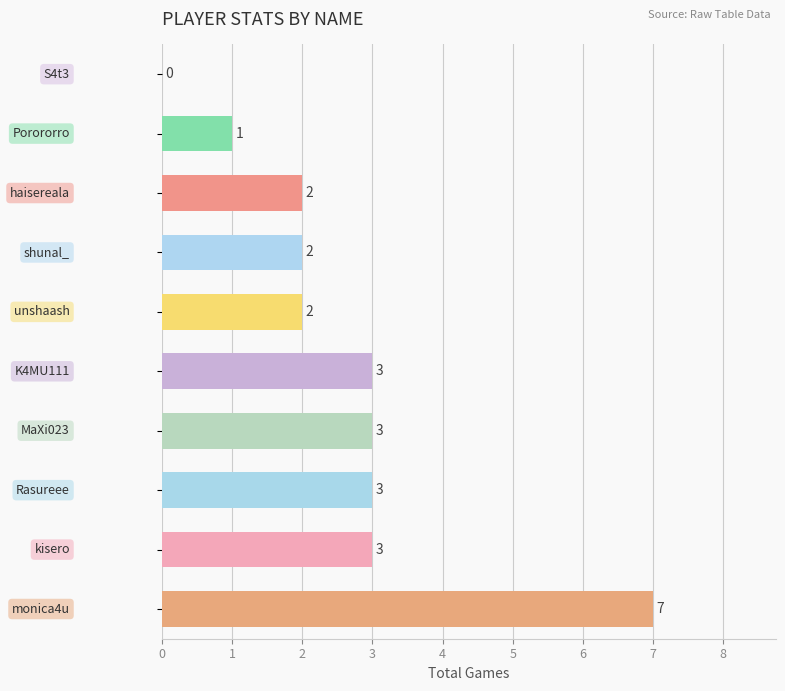

What is the greatest value displayed?

7